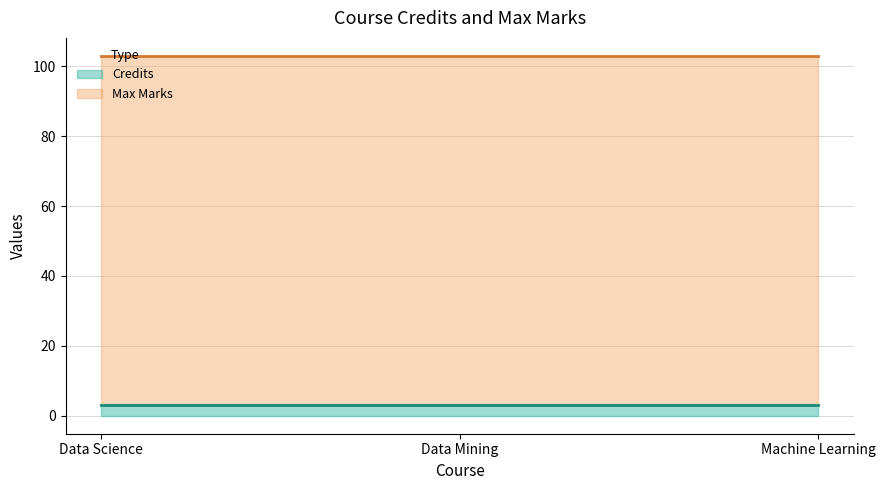

Between Data Science and Data Mining, which series saw the biggest shift?

Credits